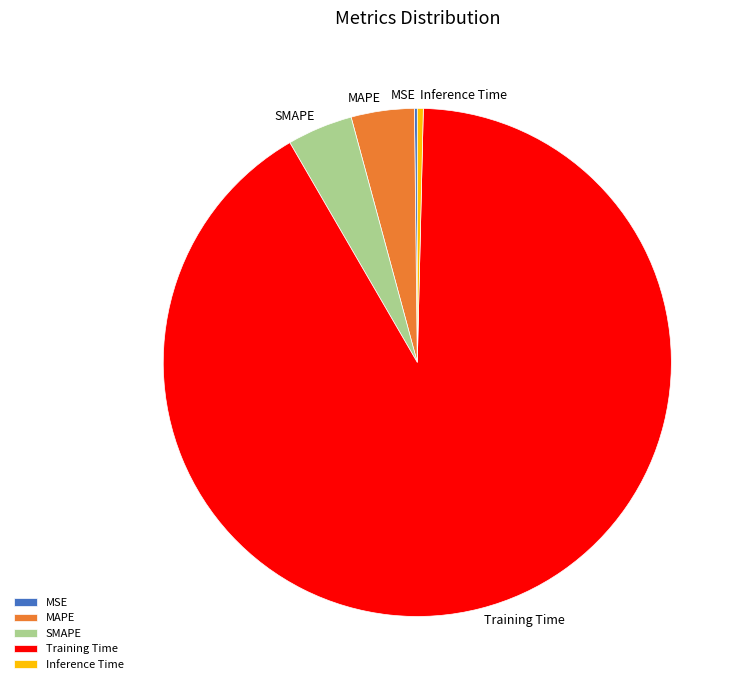

Do Training Time and MAPE together represent more than half of the pie?

Yes